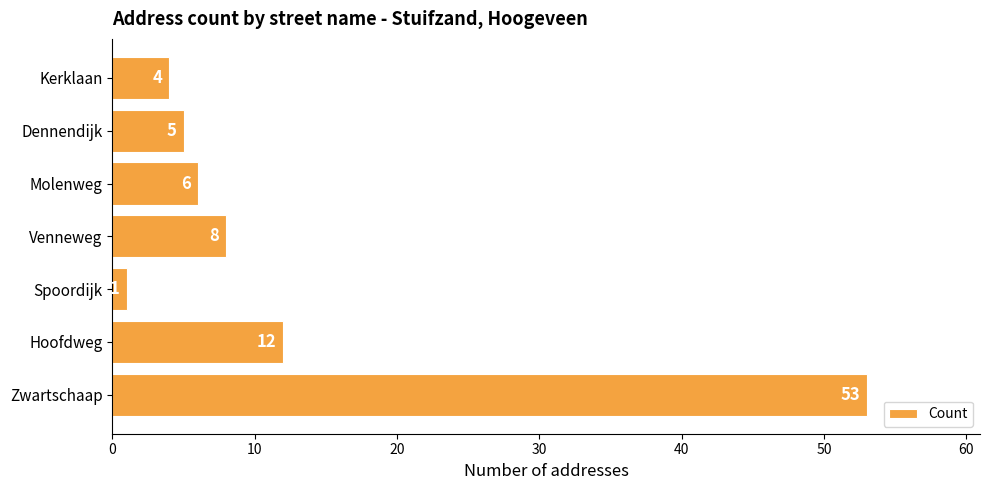

Are the bars grouped side by side (vs. stacked)?

No